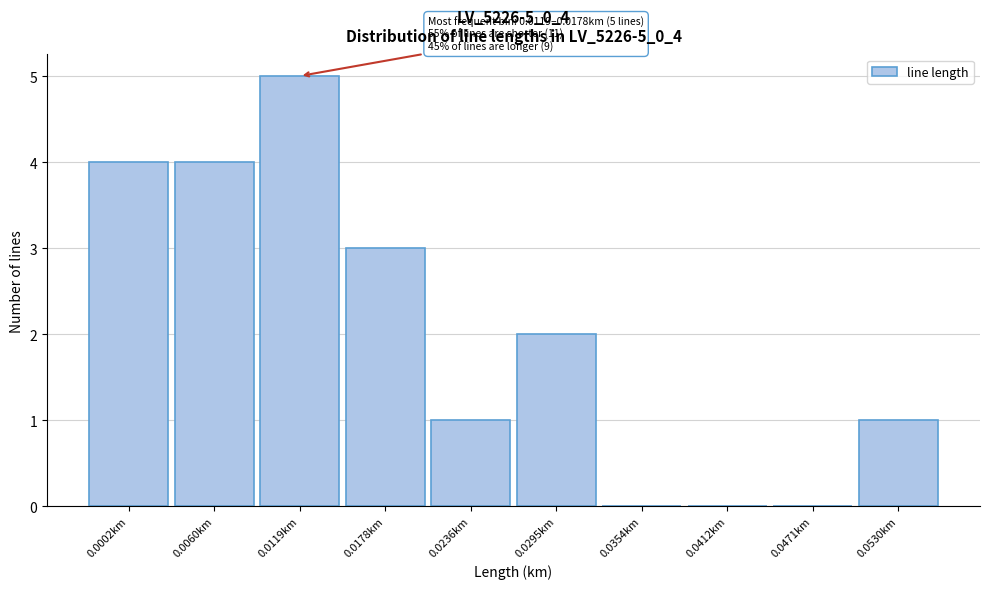

Reading left to right, list all the values displayed in this chart.

0.0002km=4	0.0060km=4	0.0119km=5	0.0178km=3	0.0236km=1	0.0295km=2	0.0354km=0	0.0412km=0	0.0471km=0	0.0530km=1